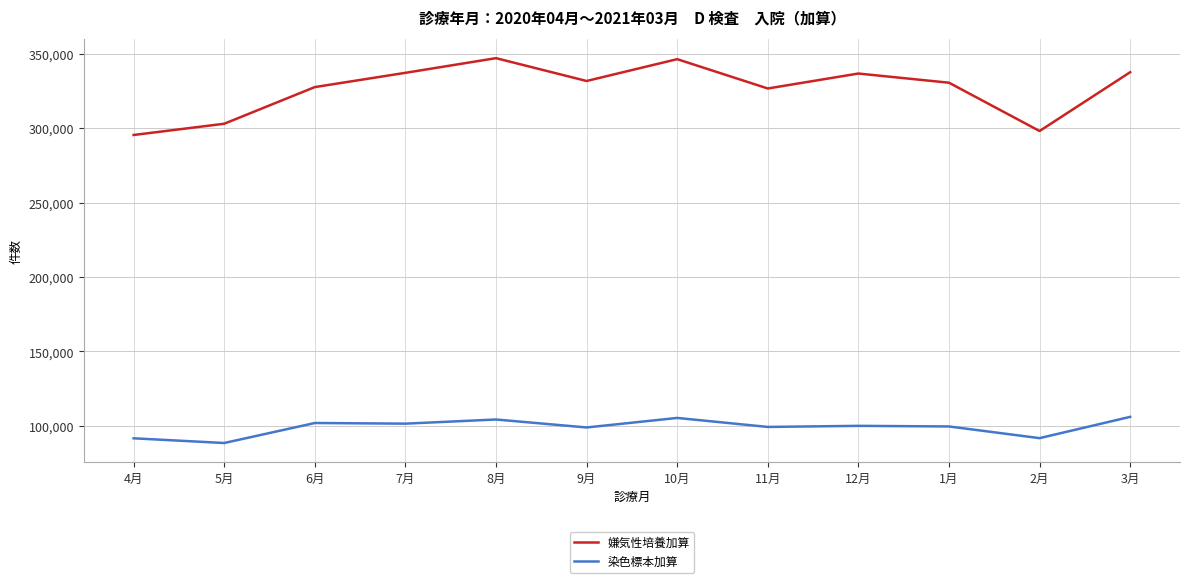

What is the difference between the second highest and second lowest values in the 染色標本加算 series?

13688